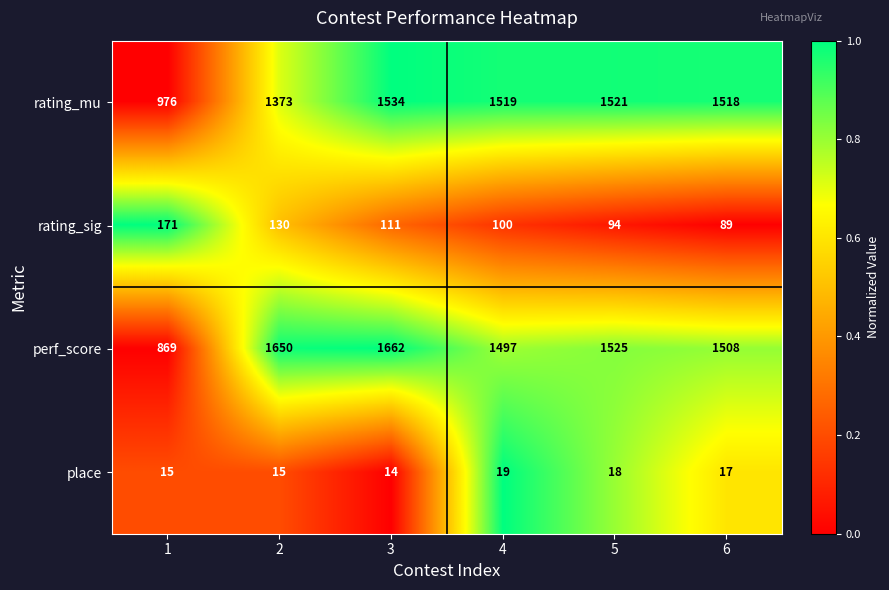

Which series has the largest total across all categories?

perf_score